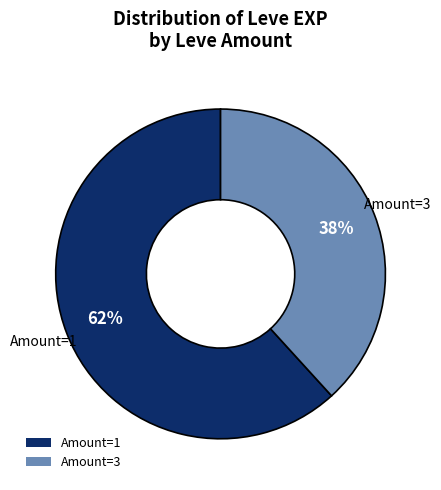

What percentage is the Amount=3 slice, to the nearest percent?

38%